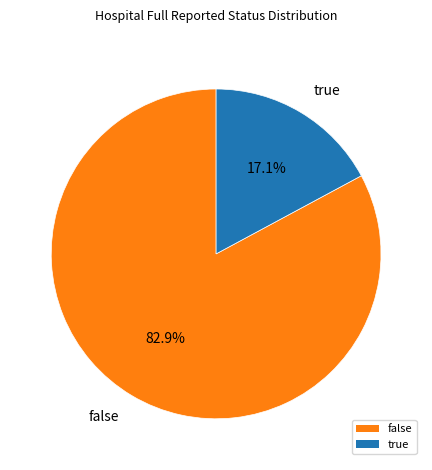

What is the majority slice?

false